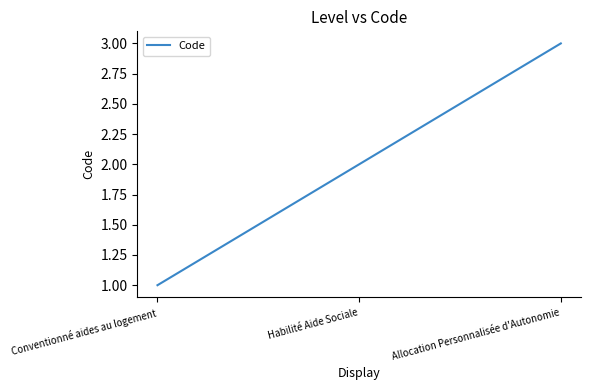

What is the difference between the values at Allocation Personnalisée d'Autonomie and Conventionné aides au logement?

2